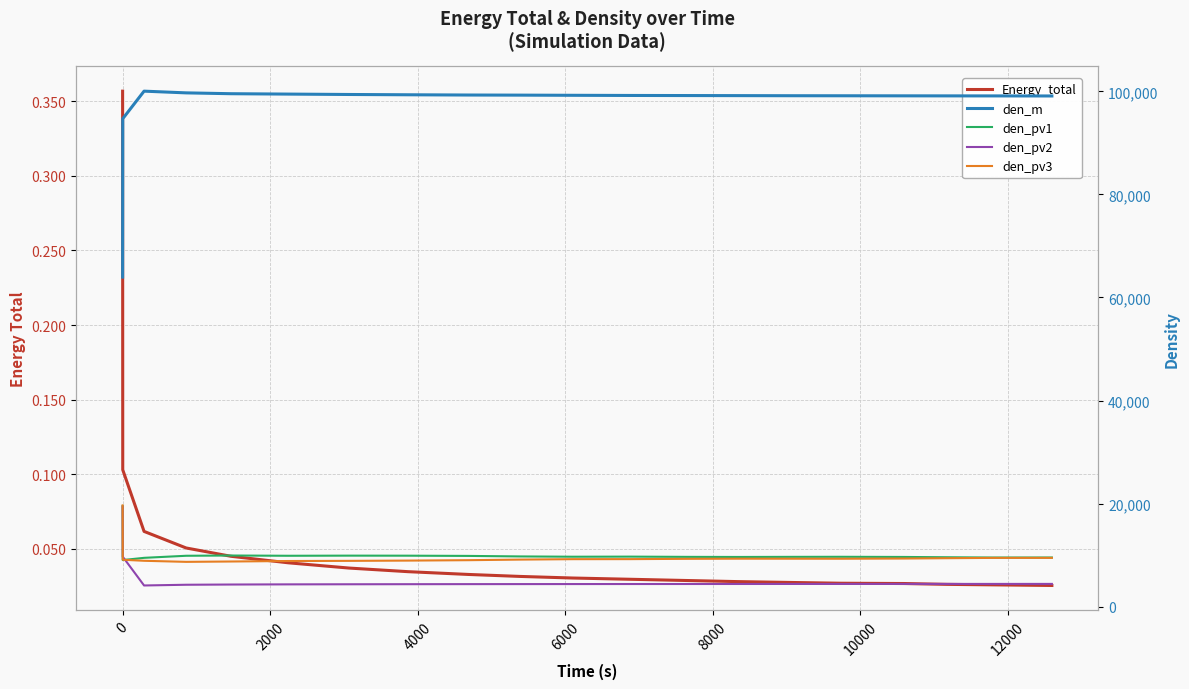

What are all the series names shown in the legend?

Energy_total, den_m, den_pv1, den_pv2, den_pv3